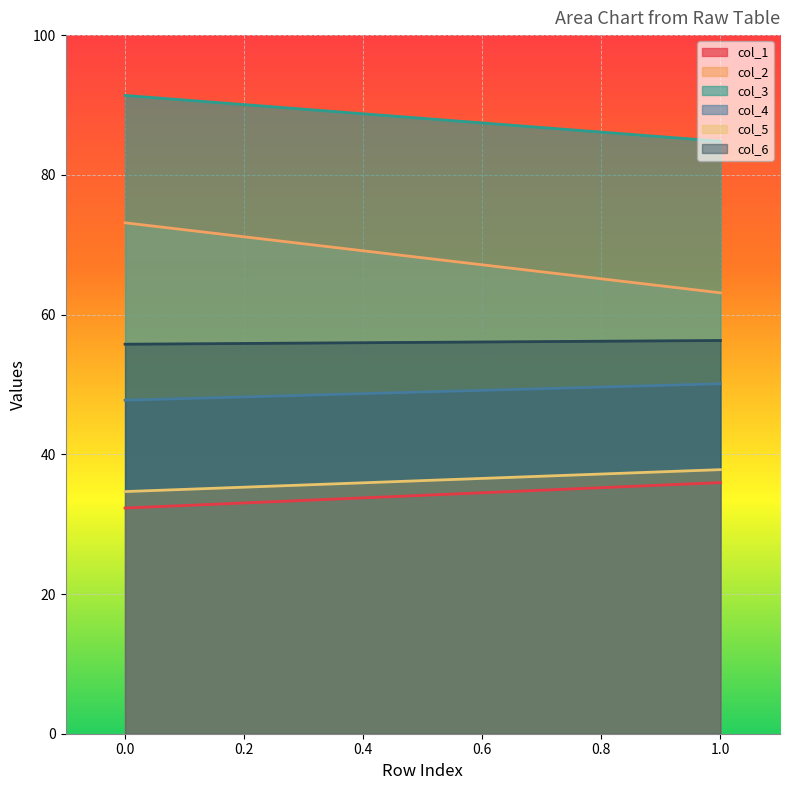

The value of col_5 at 0 is 34.7. True or false?

True